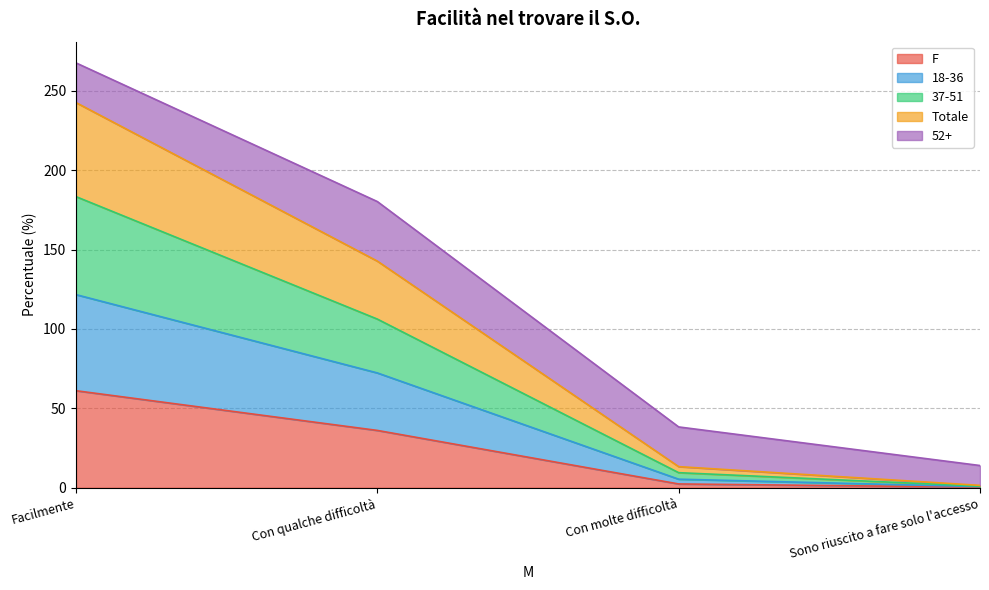

Does the chart display data point markers on the line(s)?

No